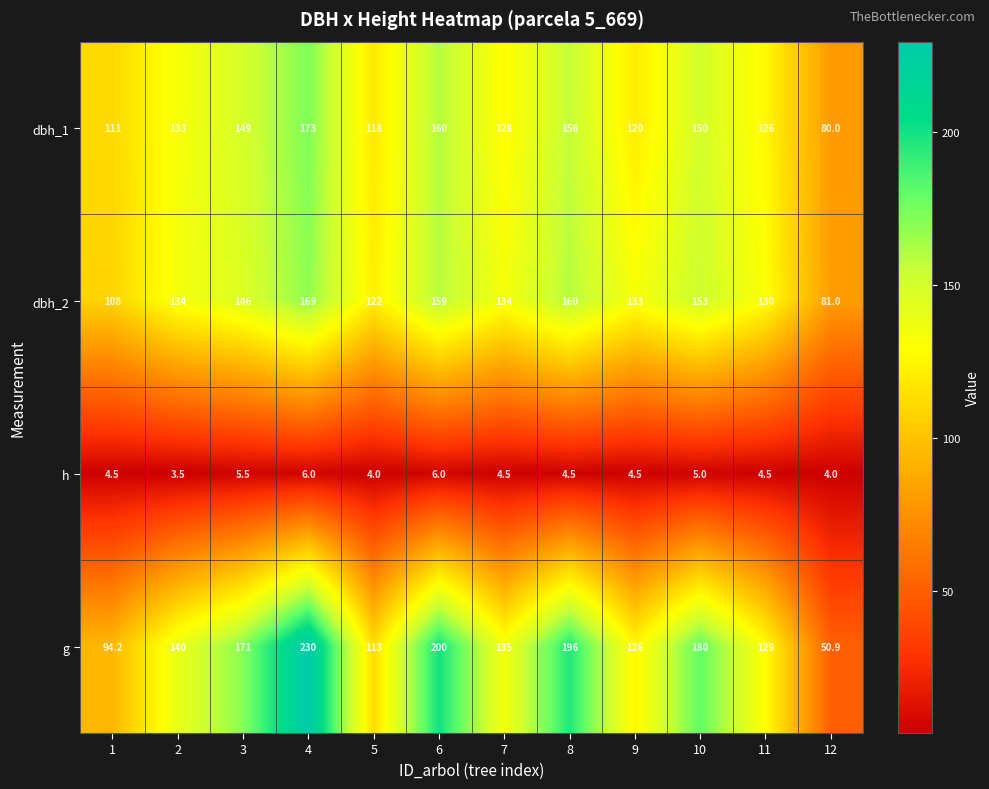

What is the total value across all series at 3?

471.5